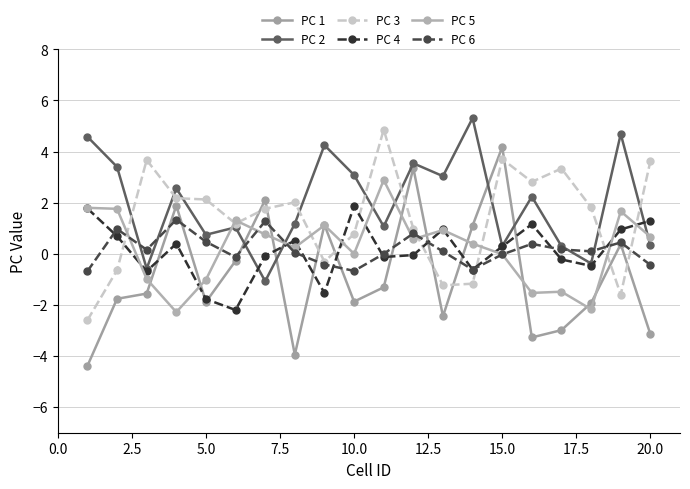

Count the number of categories in the chart.

20